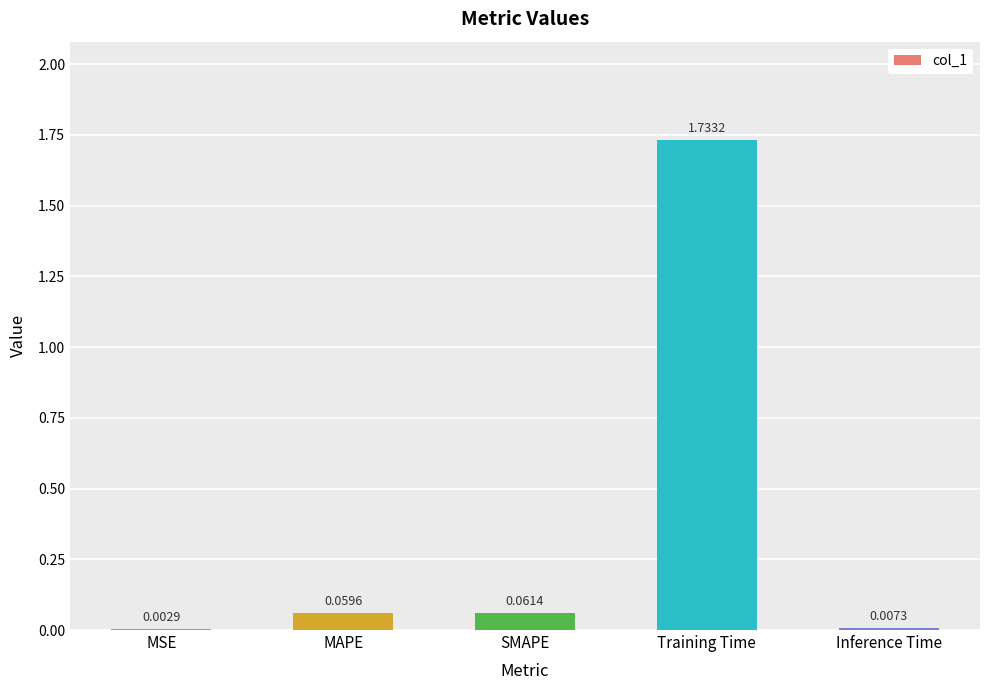

What is the sum of all values?

1.9